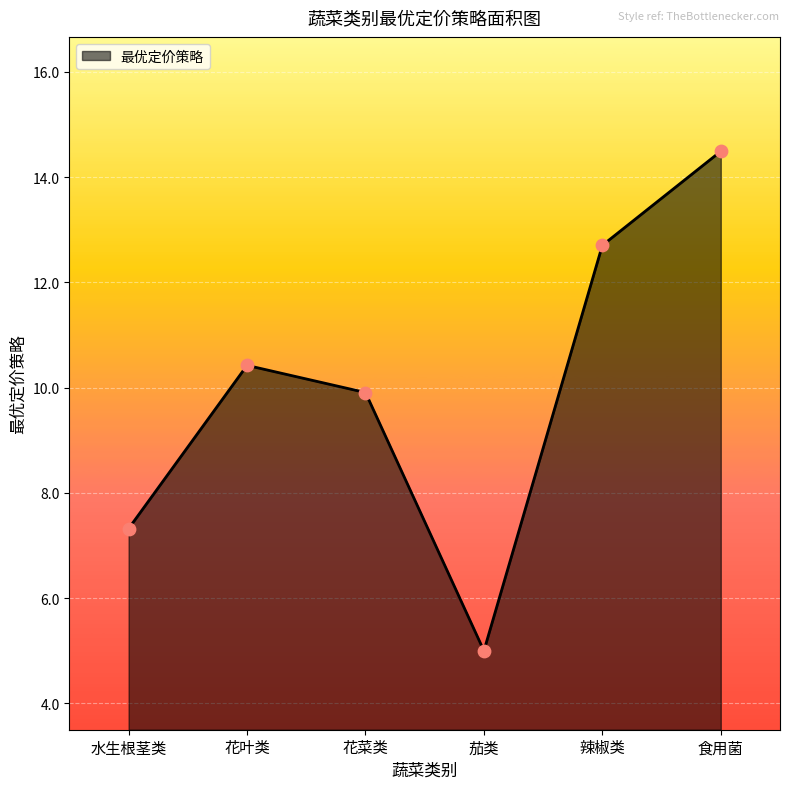

What is the change in value from 花叶类 to 花菜类?

-0.5